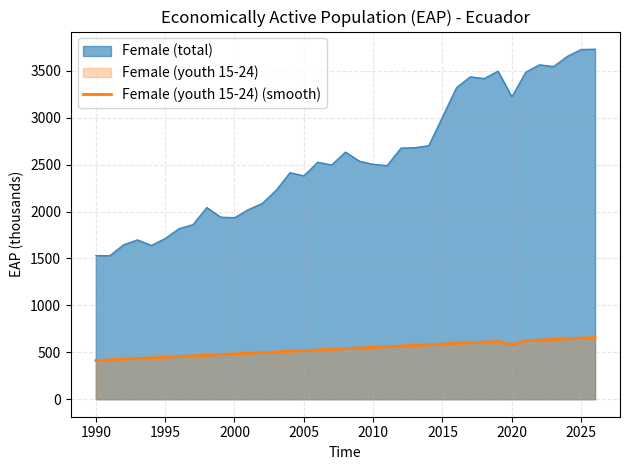

Which series has the widest spread of values?

Female (total)